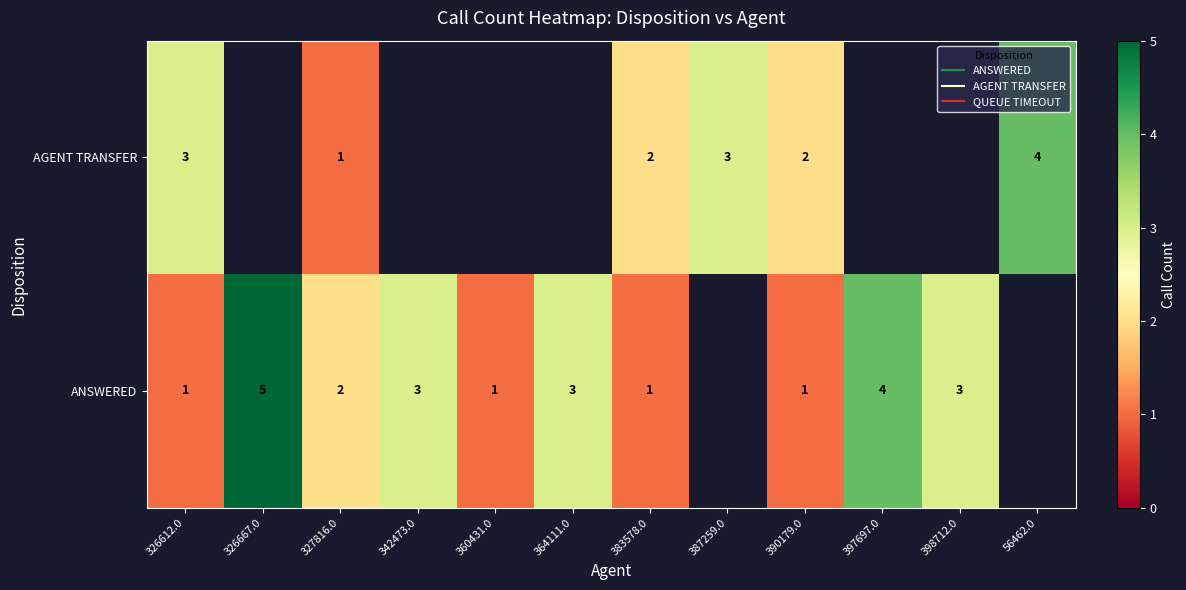

List the series in order of their peak value, lowest first.

AGENT TRANSFER, ANSWERED